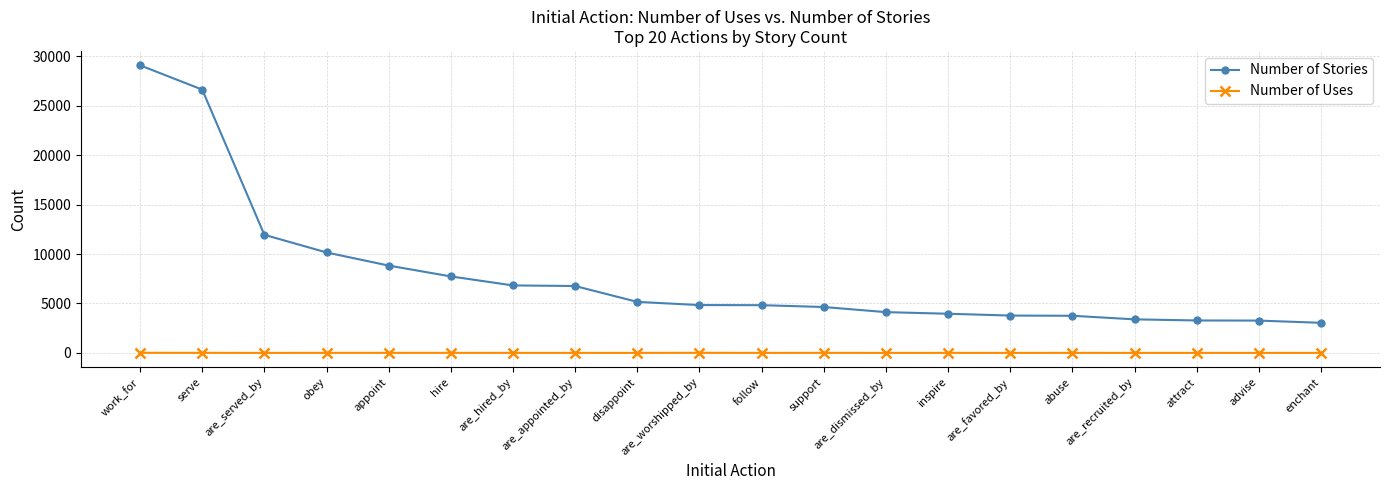

At hire, list the series in order from smallest to largest.

Number of Uses, Number of Stories